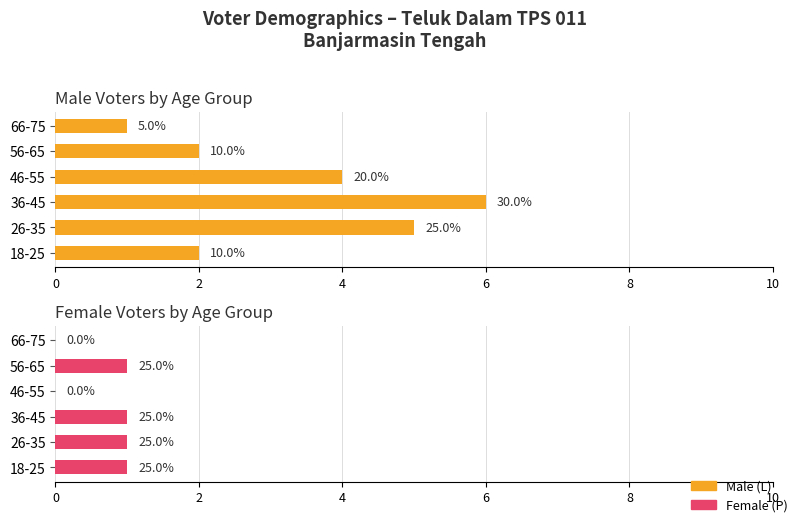

How many categories are shown in the chart?

6